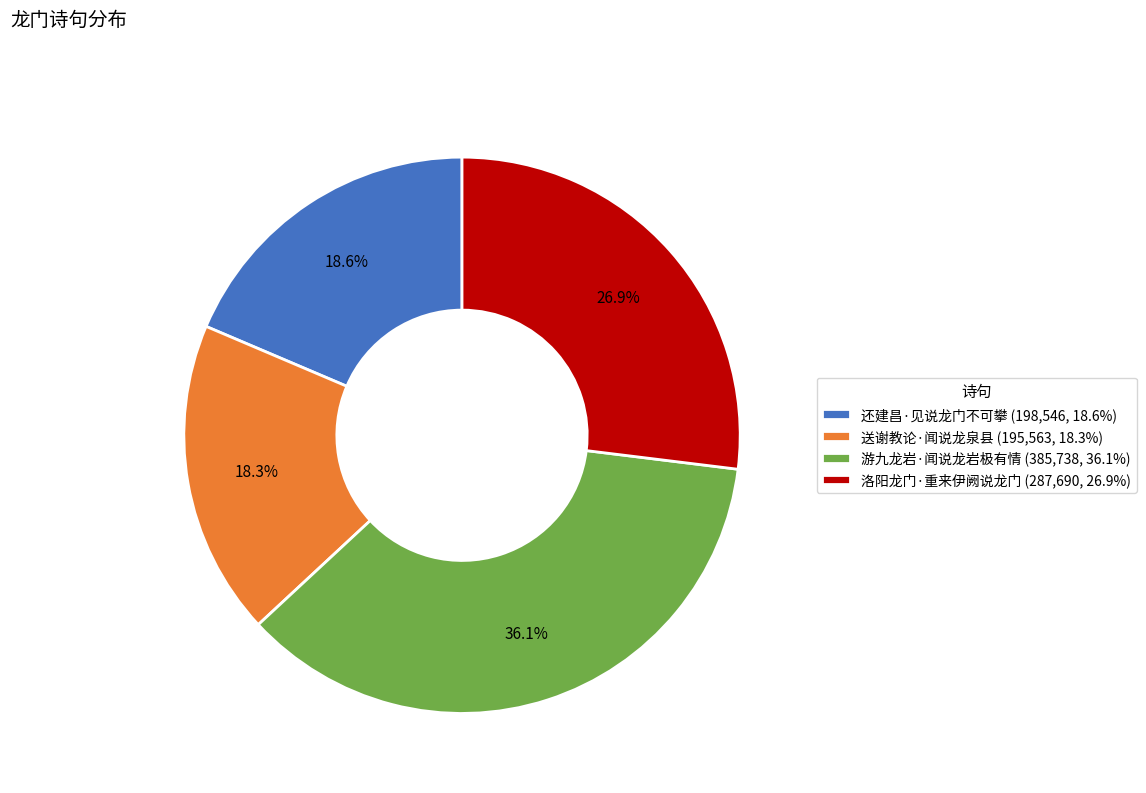

How many segments does this pie chart have?

4